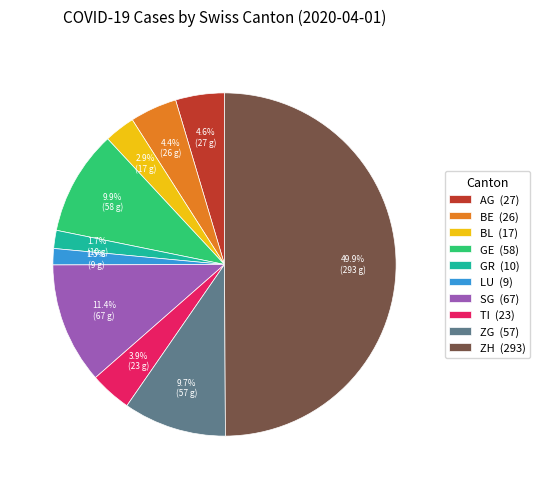

To the nearest percent, what is the difference between the largest and smallest slice percentages?

48%